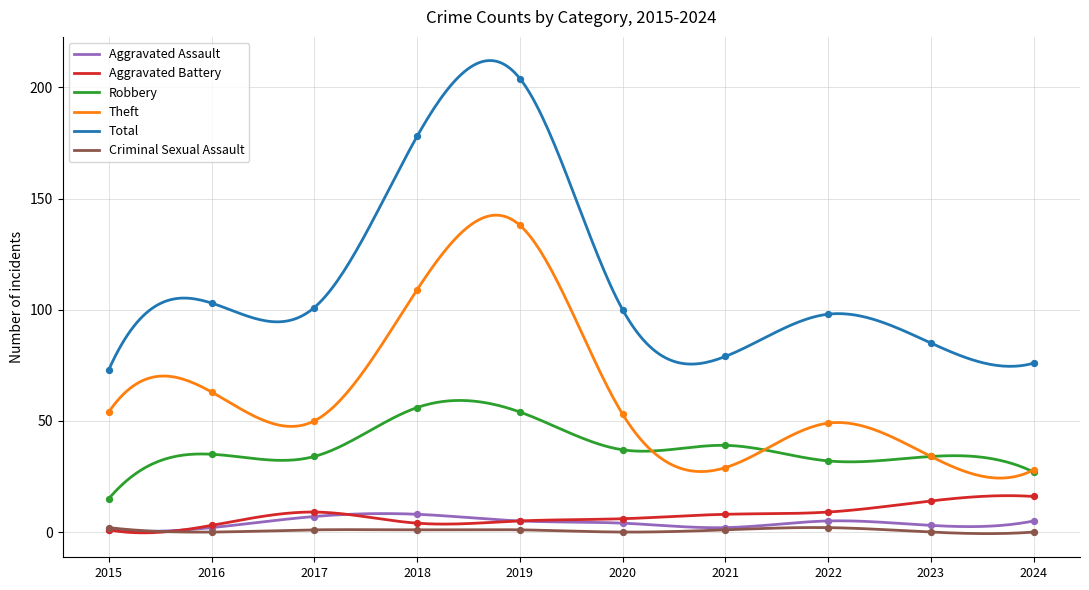

Is the value of Robbery at 2020 greater than the value of Aggravated Assault at 2023?

Yes